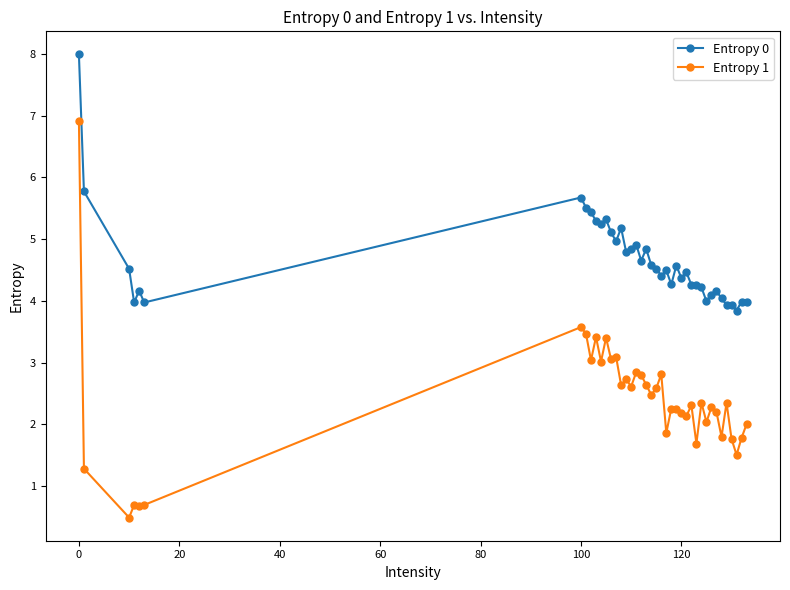

True or false: Entropy 1 and Entropy 0 intersect in this chart.

False